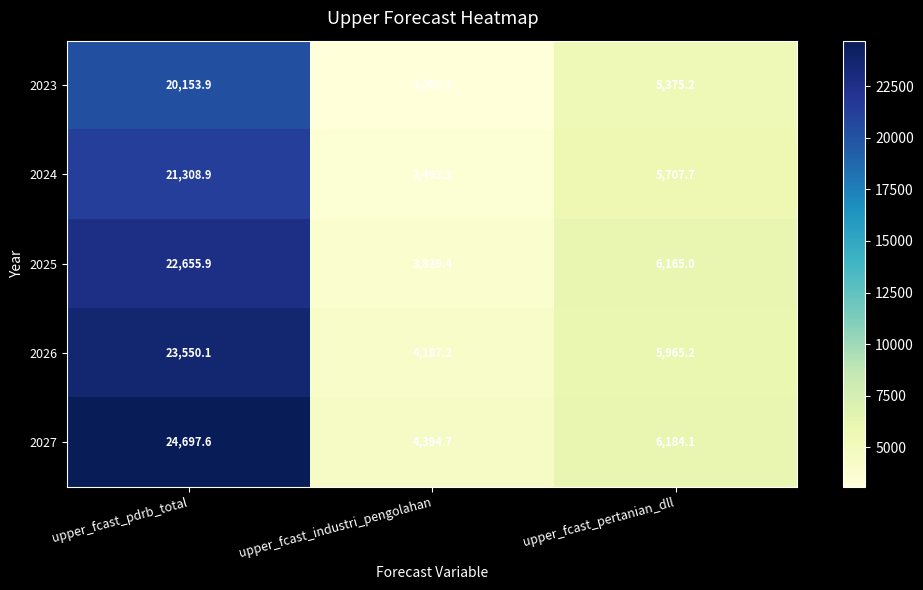

At how many categories does at least one series exceed 20243?

1